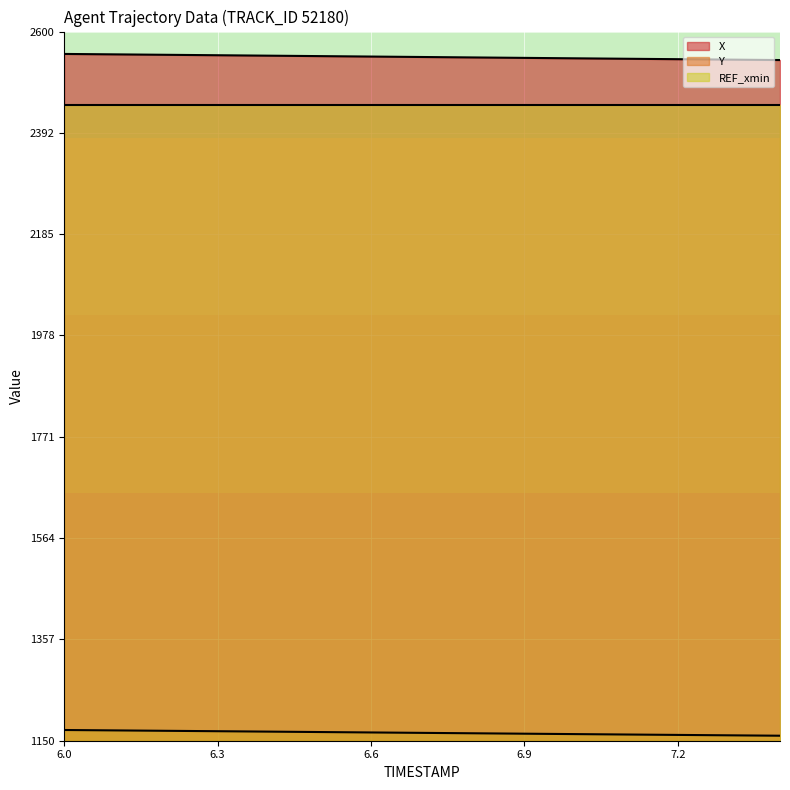

What is the sum of all X values?

38219.7